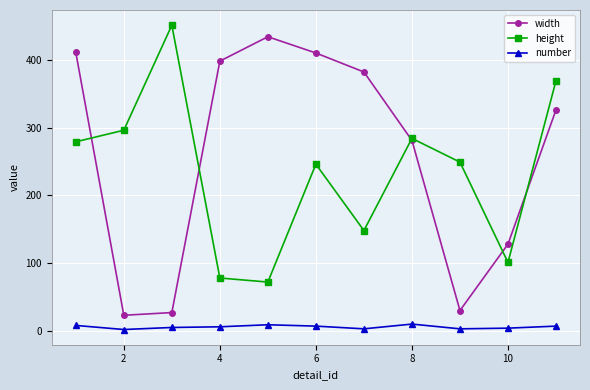

What is the maximum value for height?

451